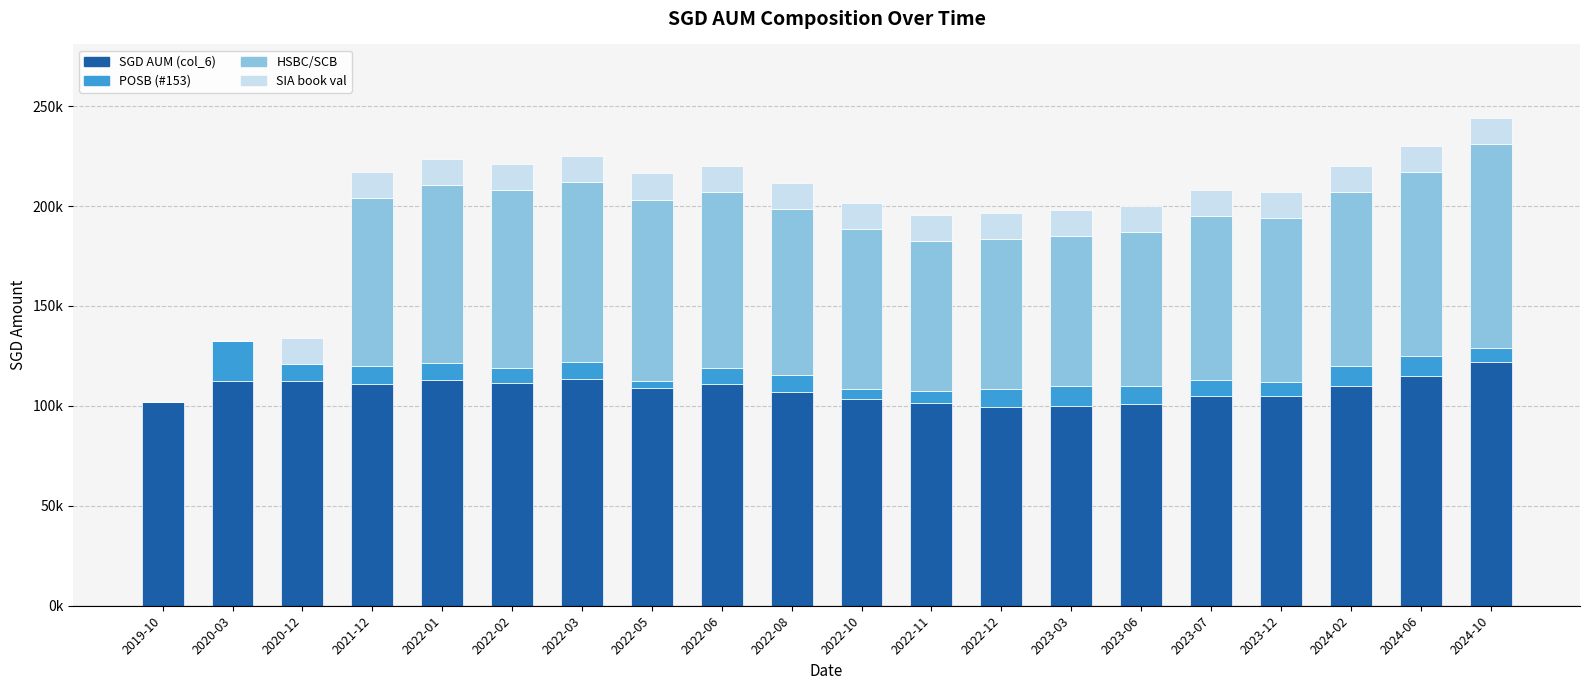

What are all the series names shown in the legend?

SGD AUM (col_6), POSB (#153), HSBC/SCB, SIA book val